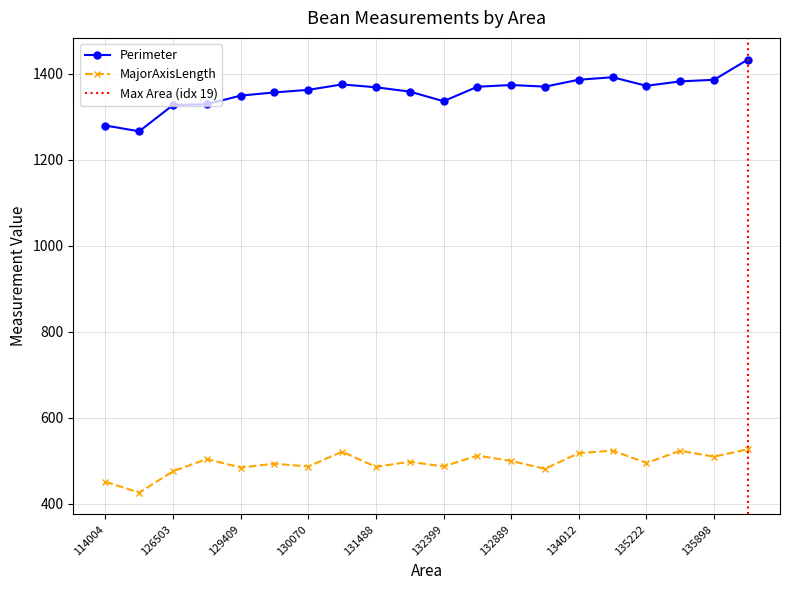

At which category does the chart reach its peak across all series?

137075